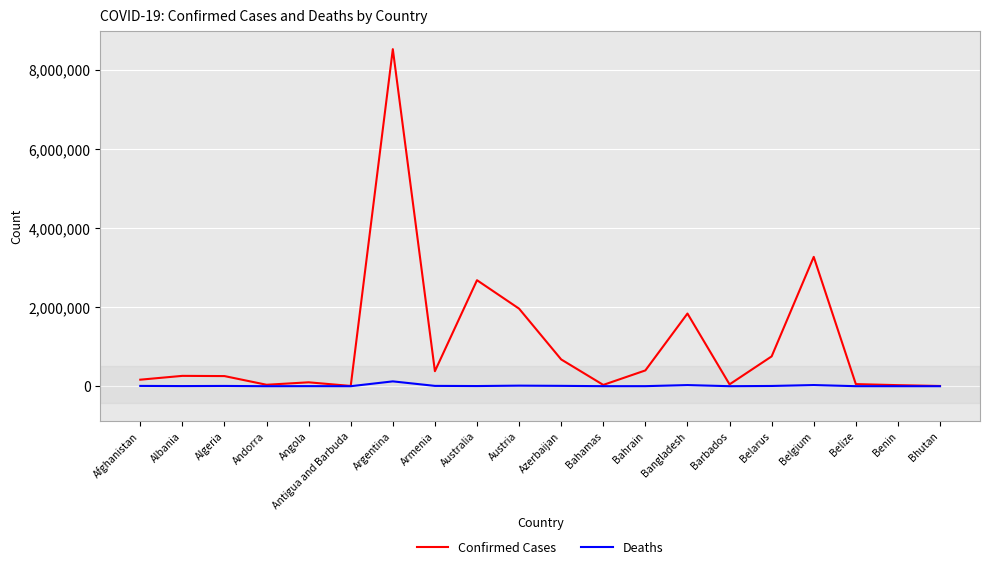

What is the minimum value for Confirmed Cases?

5532